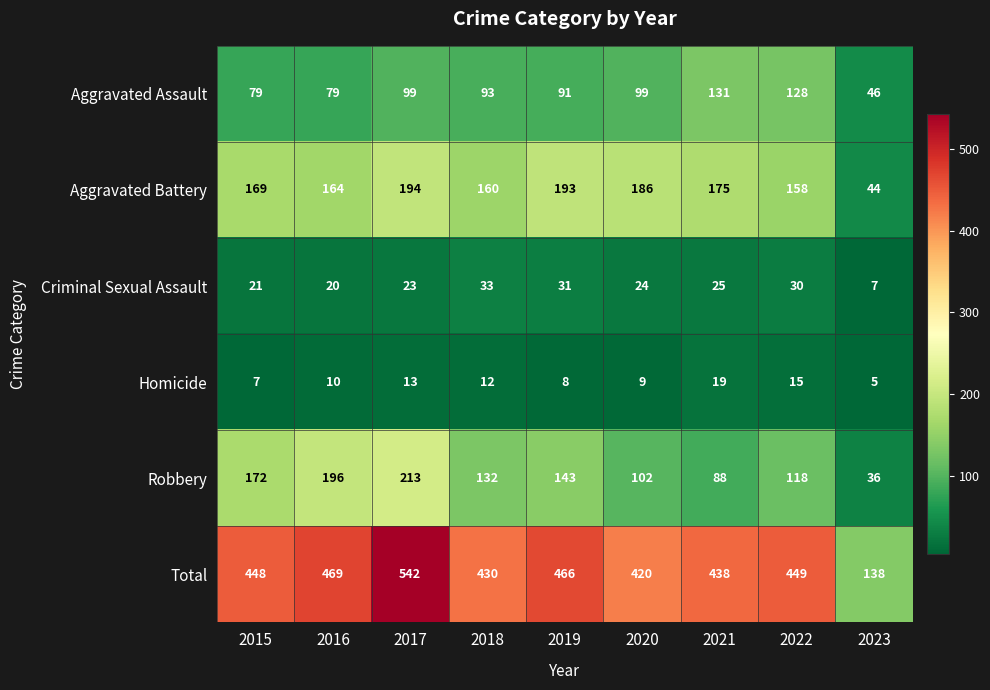

At which category is the sum across all series the highest?

2017